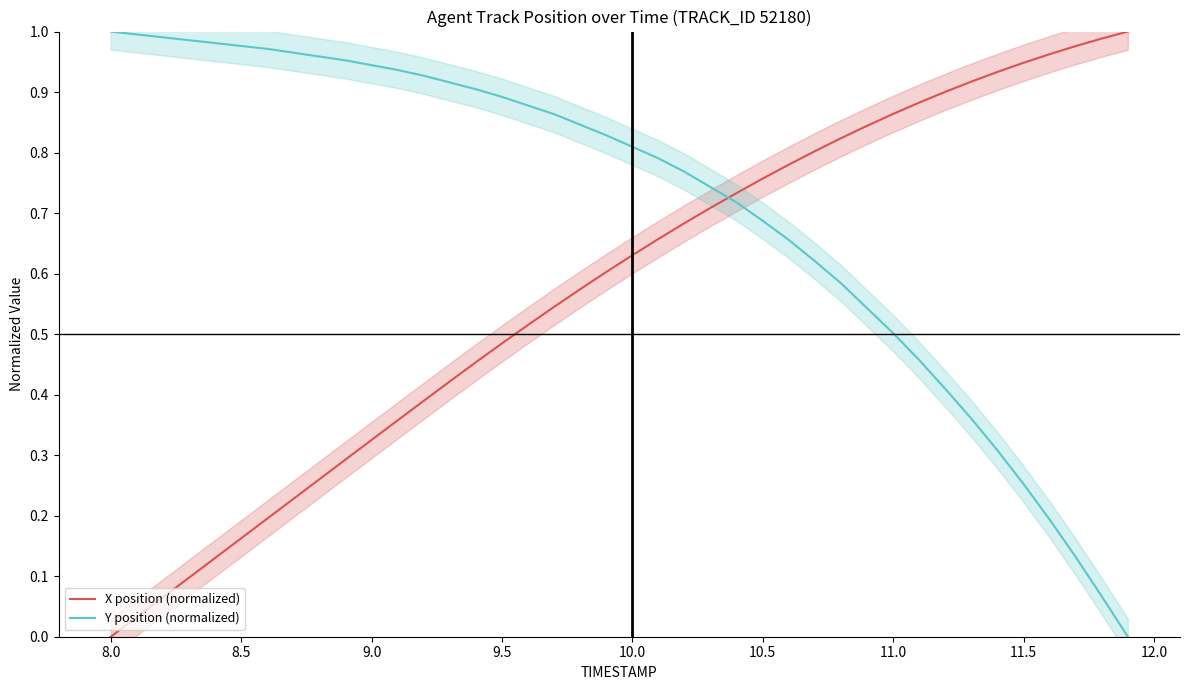

The Y position (normalized) series shows 0.5 at 11.0. True or false?

True